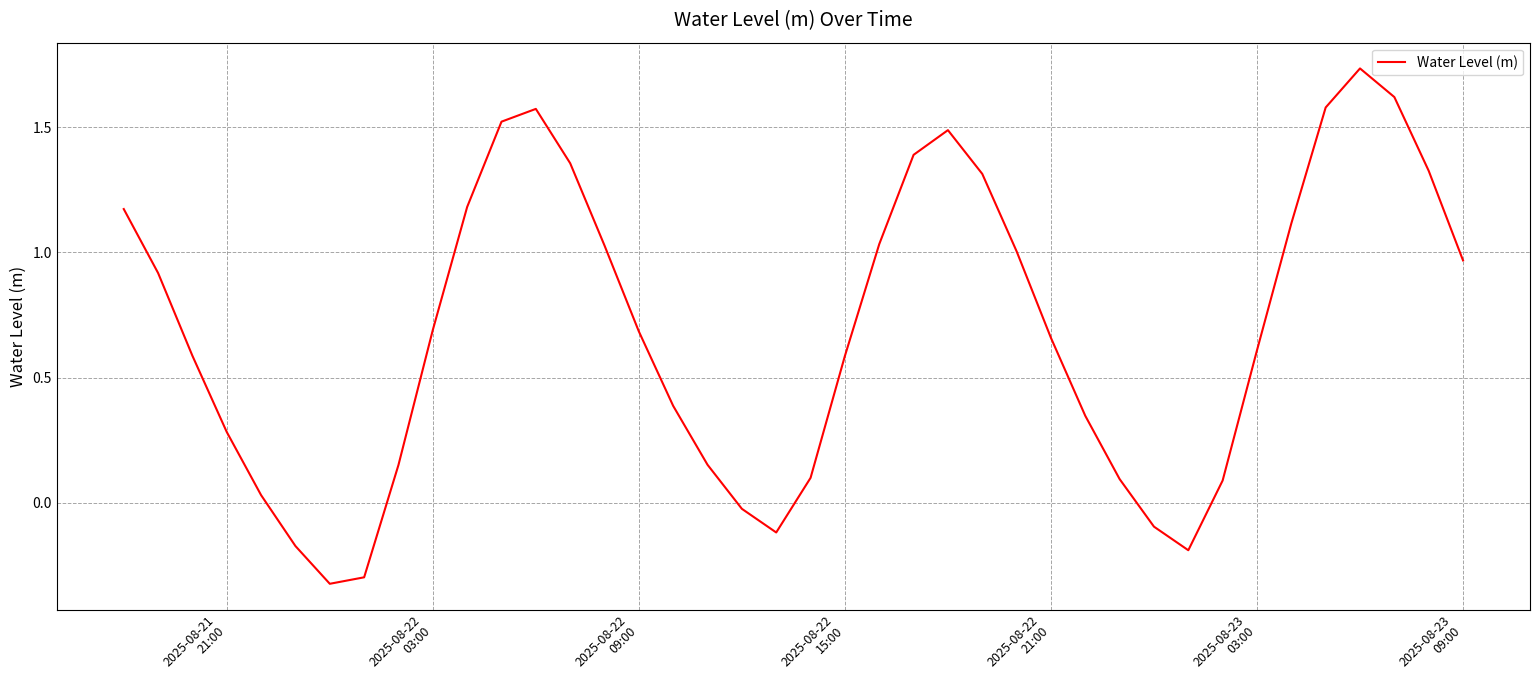

What is the minimum value shown in the chart?

-0.3